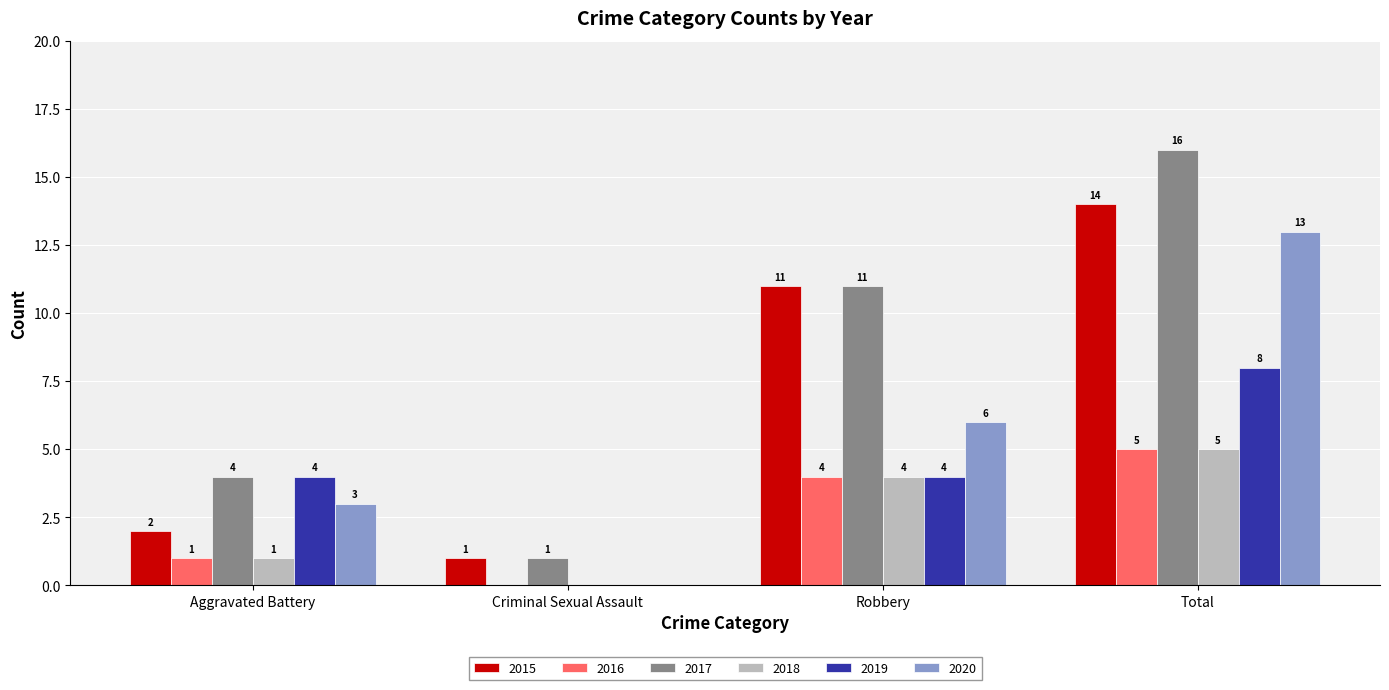

How many series are shown in this chart?

6